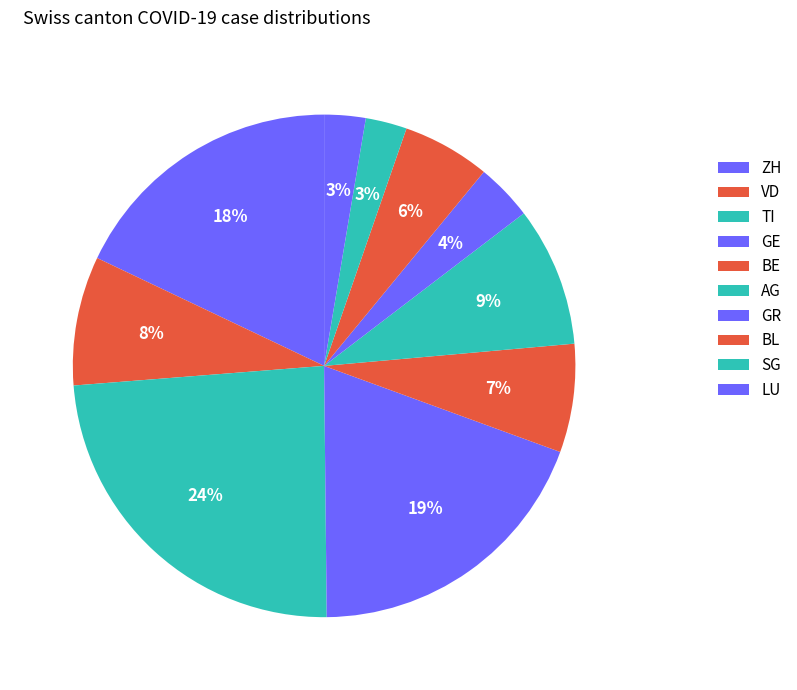

To the nearest percent, what portion does ZH represent?

18%